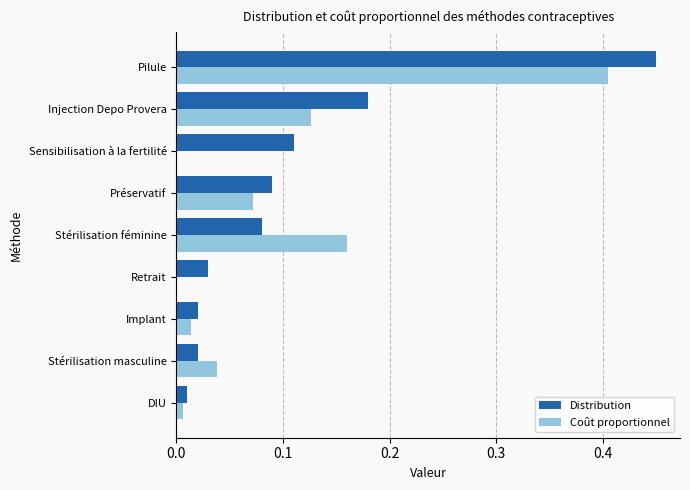

Which category has the highest value across all series?

Pilule